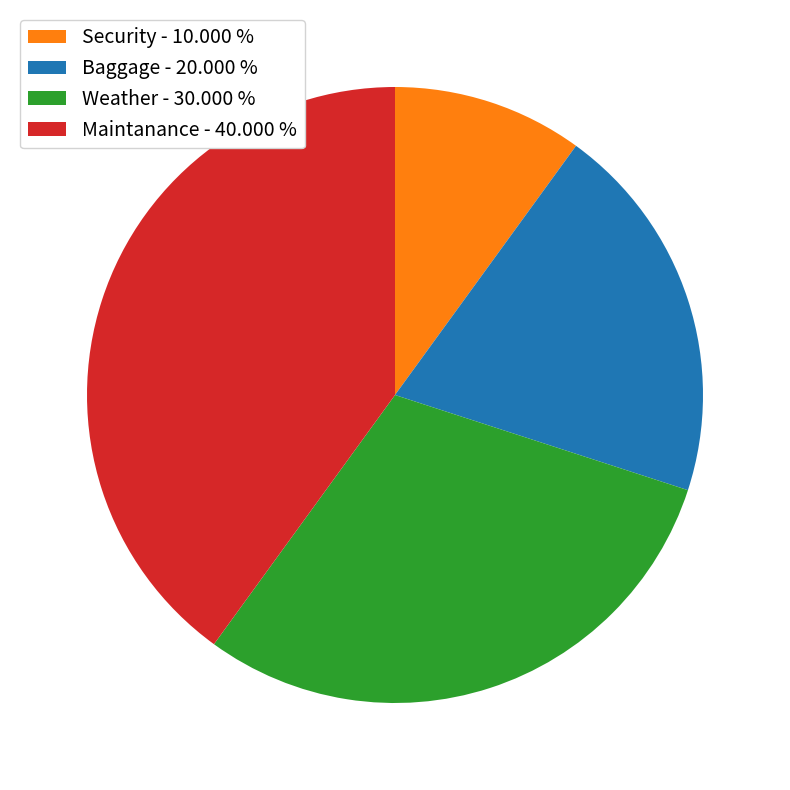

Does any single category account for the majority?

No